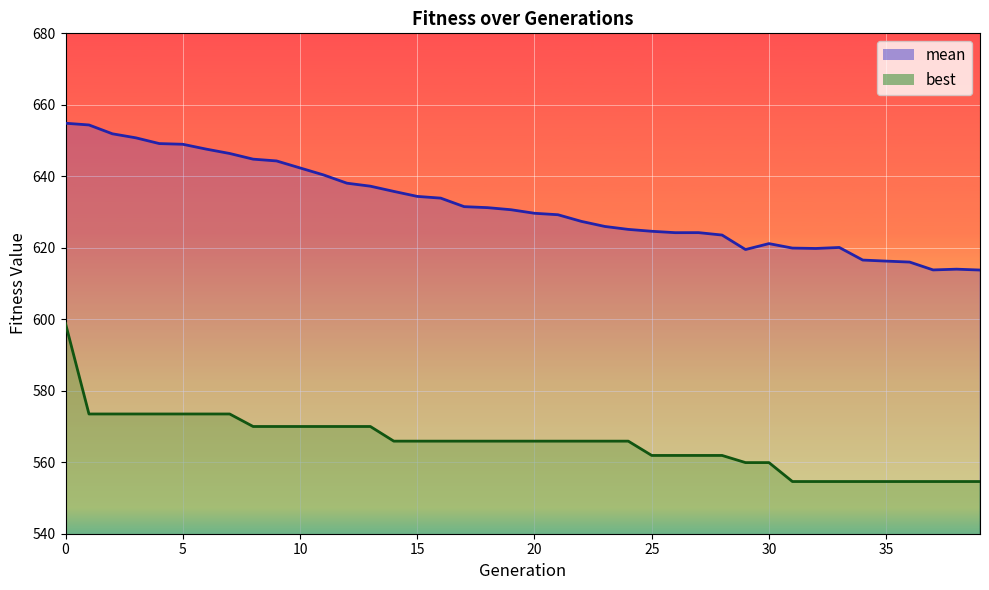

Reading left to right, list all the values displayed in this chart.

mean: 654.8	654.4	651.9	650.8	649.2	649.0	647.6	646.4	644.8	644.3	642.3	640.4	638.1	637.2	635.8	634.4	633.9	631.5	631.2	630.6	629.7	629.2	627.4	626.0	625.1	624.6	624.2	624.2	623.6	619.5	621.2	619.9	619.8	620.1	616.6	616.3	616.0	613.8	614.0	613.8
best: 598.8	573.5	573.5	573.5	573.5	573.5	573.5	573.5	570.0	570.0	570.0	570.0	570.0	570.0	565.9	565.9	565.9	565.9	565.9	565.9	565.9	565.9	565.9	565.9	565.9	561.9	561.9	561.9	561.9	559.9	559.9	554.6	554.6	554.6	554.6	554.6	554.6	554.6	554.6	554.6